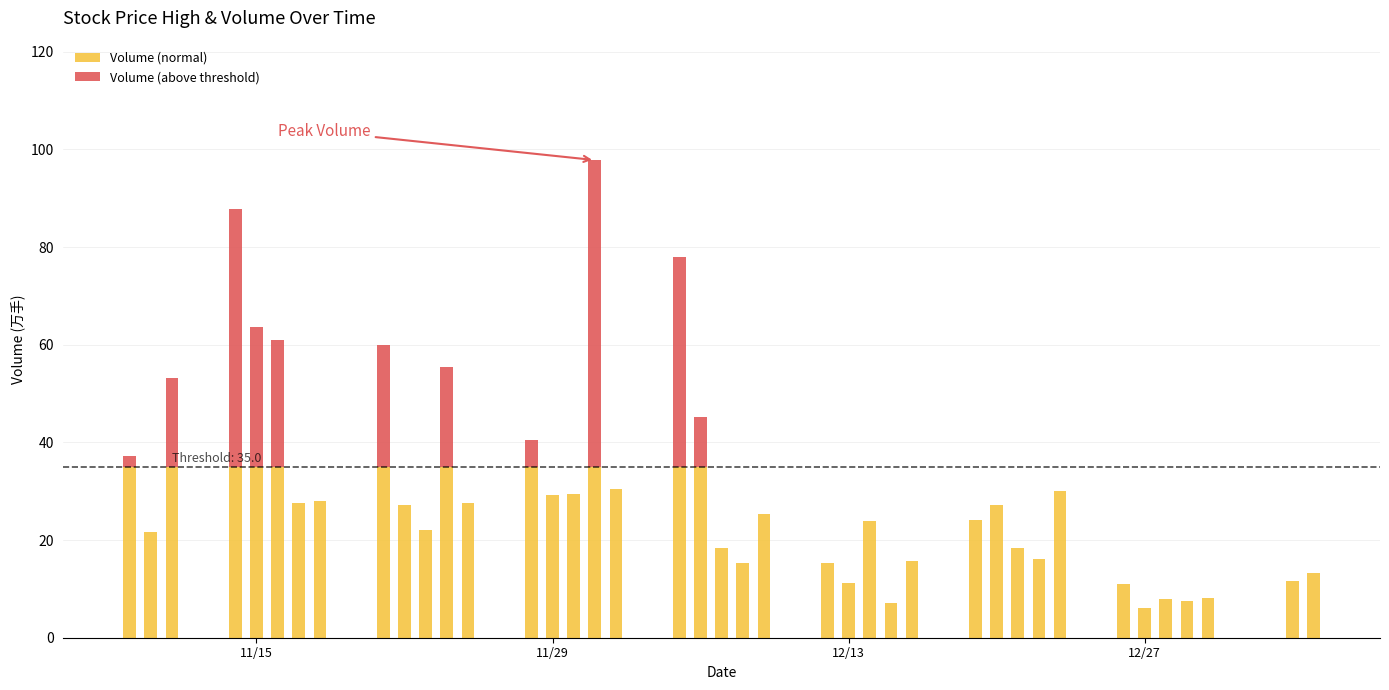

What is the sum of all Volume (normal) values?

942.2